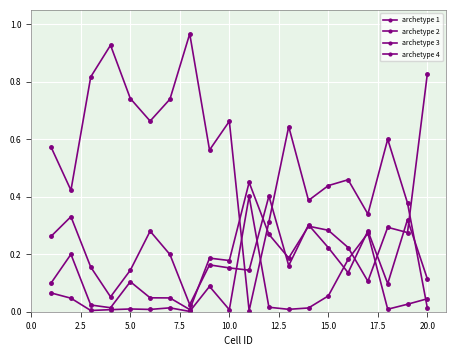

How many categories are shown in the chart?

20